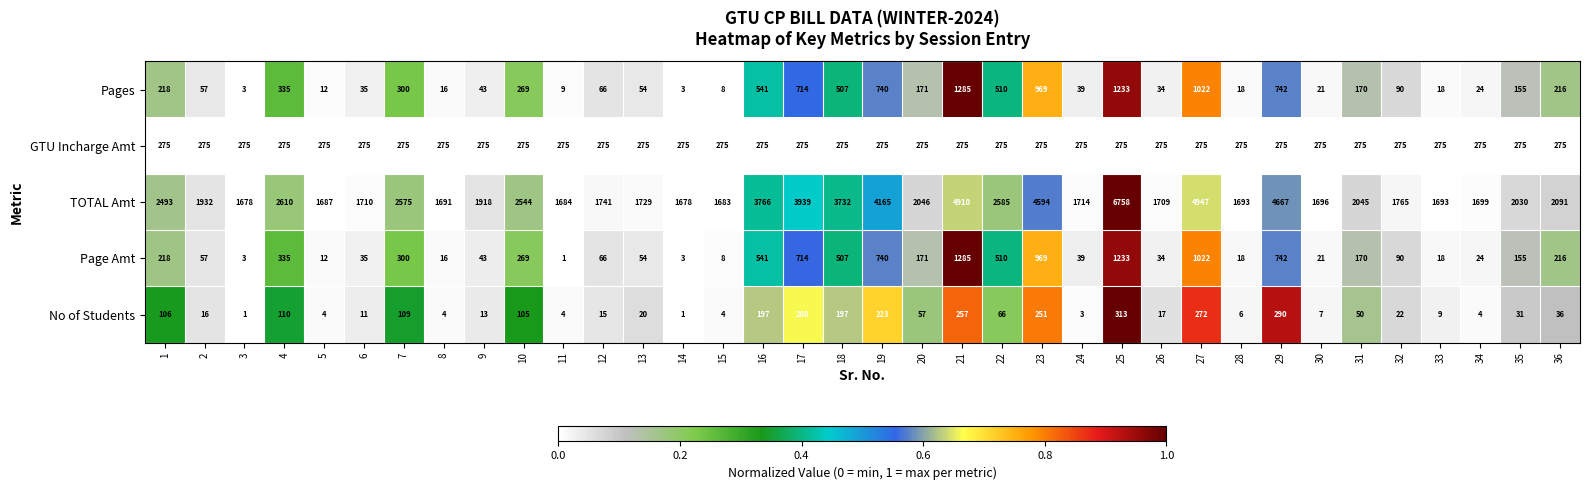

Which series has the largest total across all categories?

TOTAL Amt